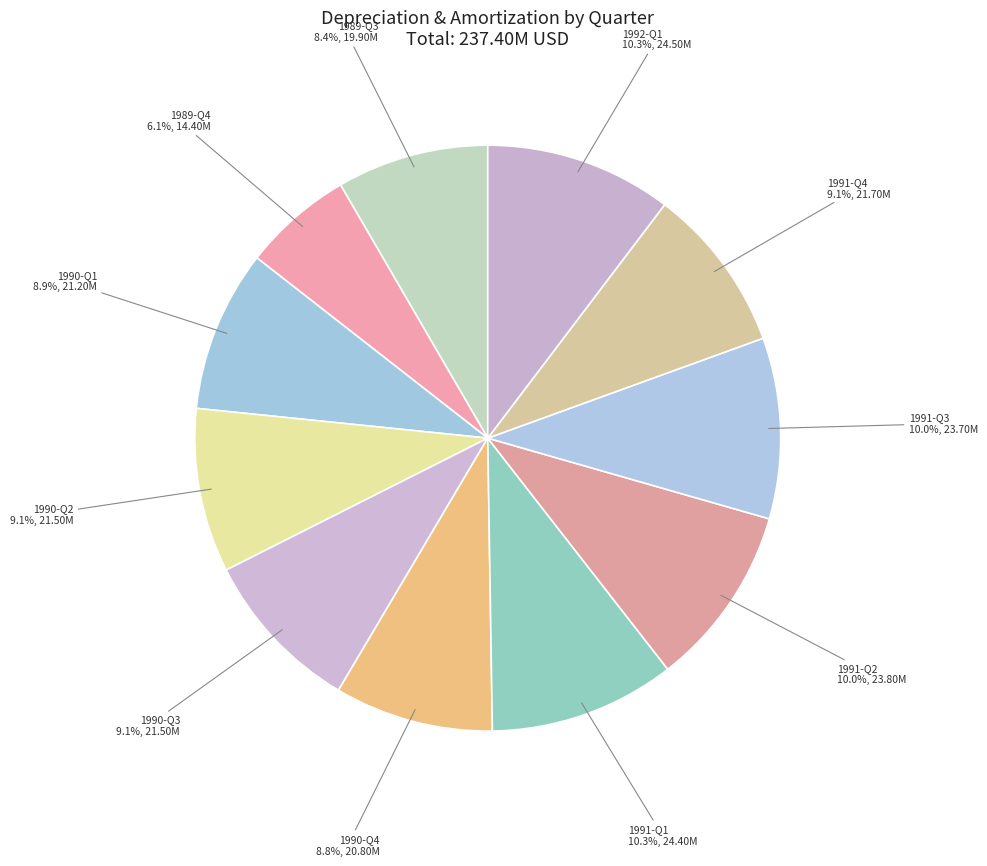

Do 1991-Q2 and 1991-Q4 together represent more than half of the pie?

No